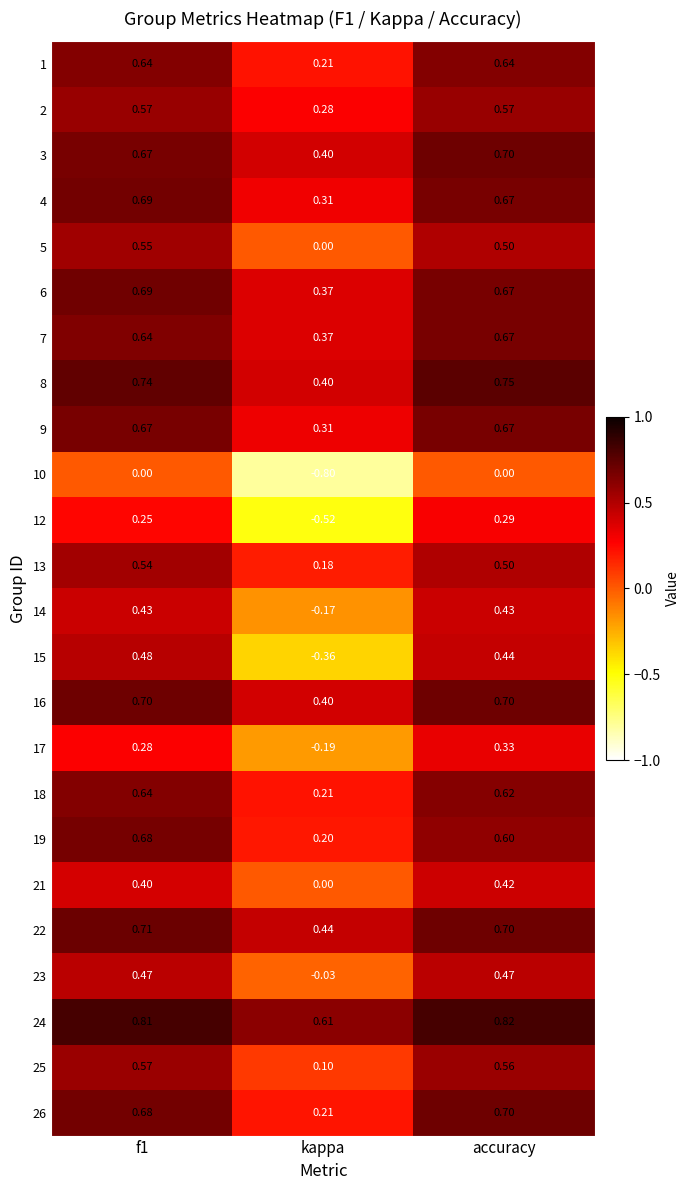

At how many categories does at least one series exceed 0?

3